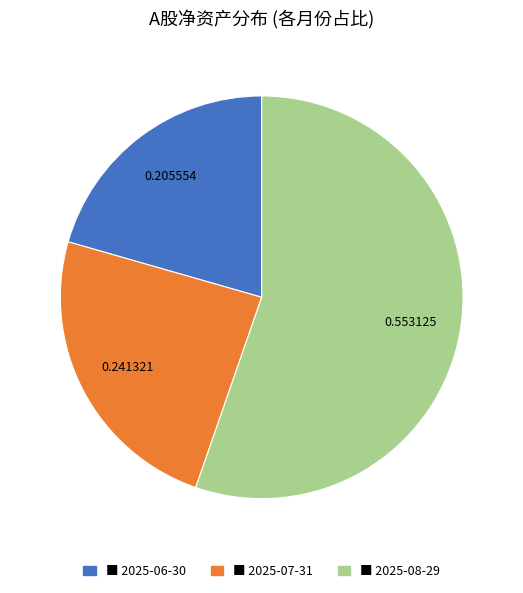

Count the number of slices in the pie.

3